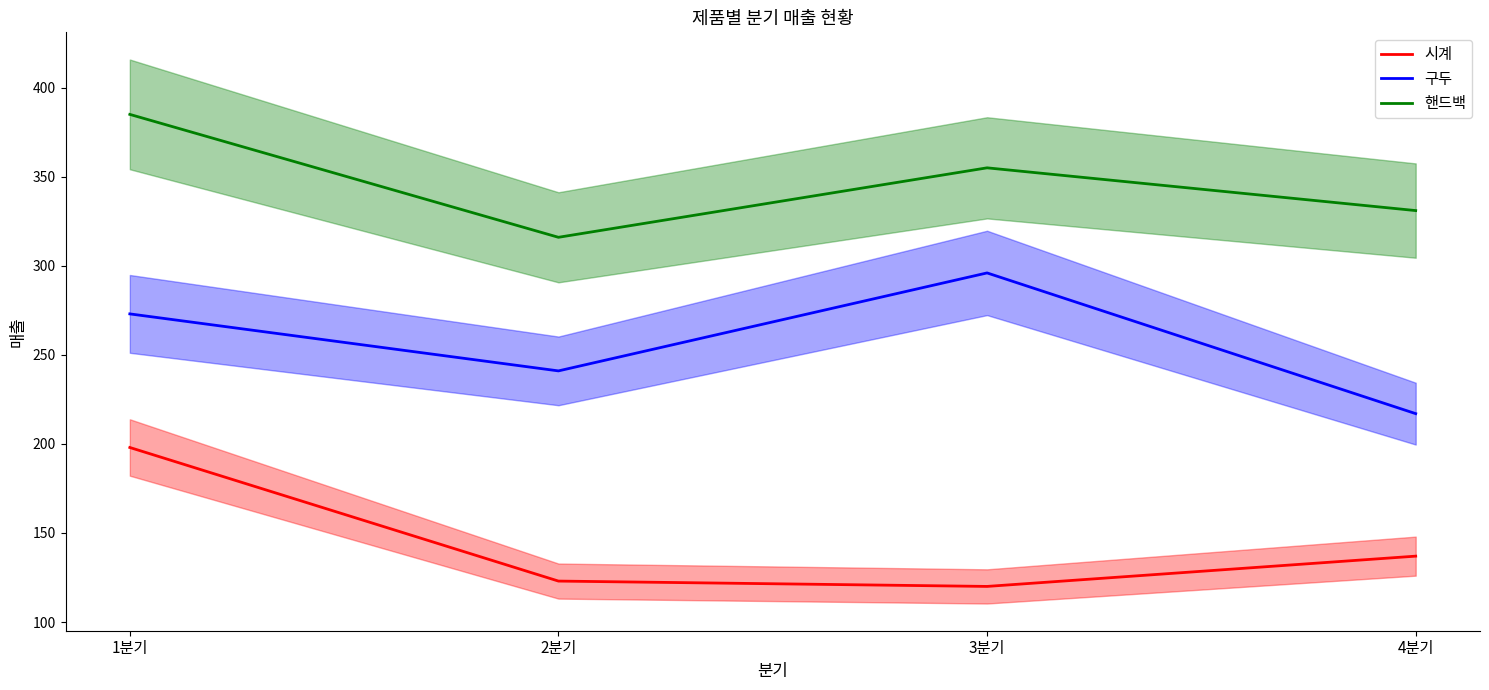

What is the label of the 2nd point from the left?

2분기